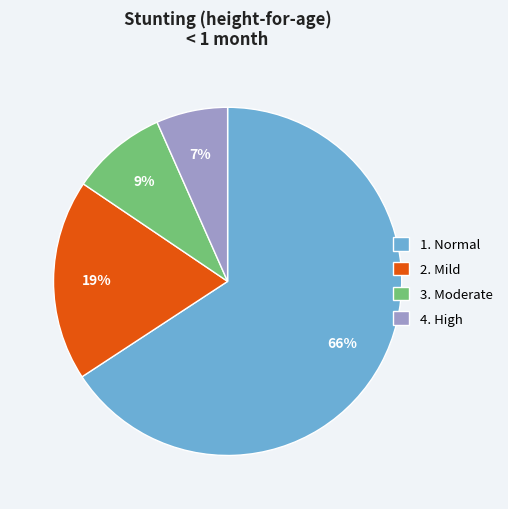

Count the number of slices in the pie.

4